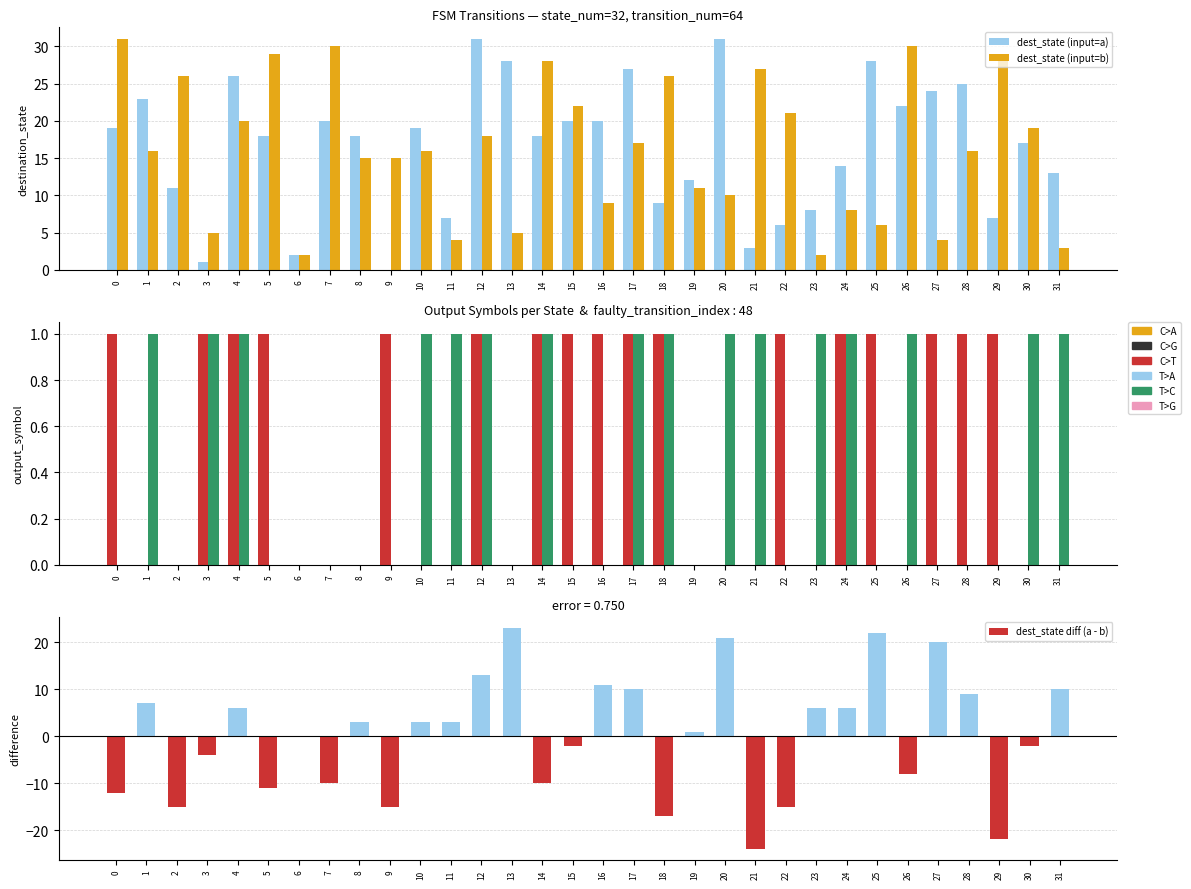

What is the sum of the dest_state (input=b) values at 20 and 30?

29